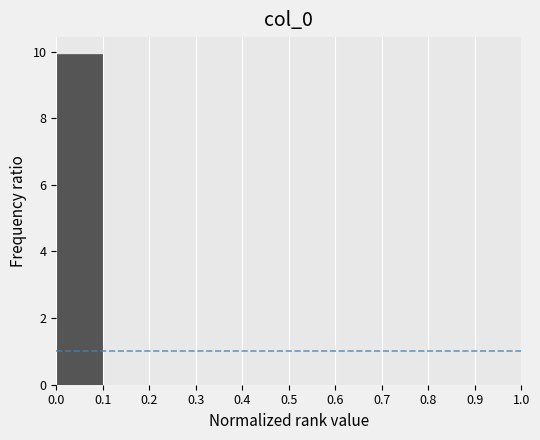

Which range on the x-axis has the tallest bar?

0.0 to 0.1